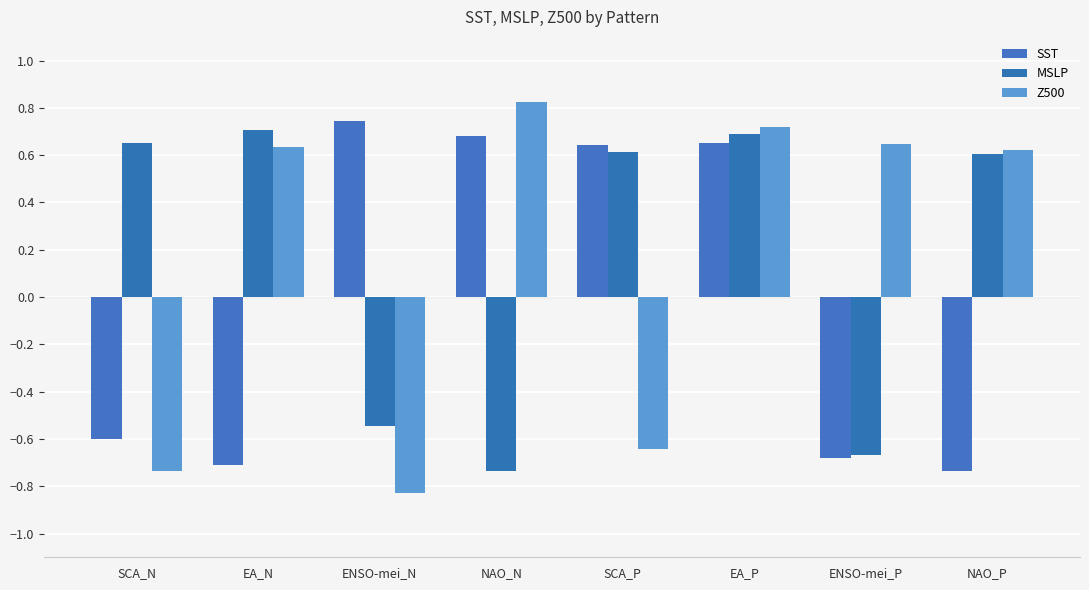

The MSLP series shows 0.6 at NAO_P. True or false?

True